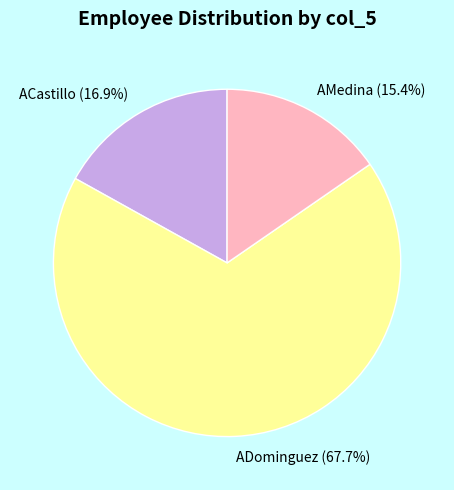

To the nearest percent, what portion does ADominguez represent?

68%